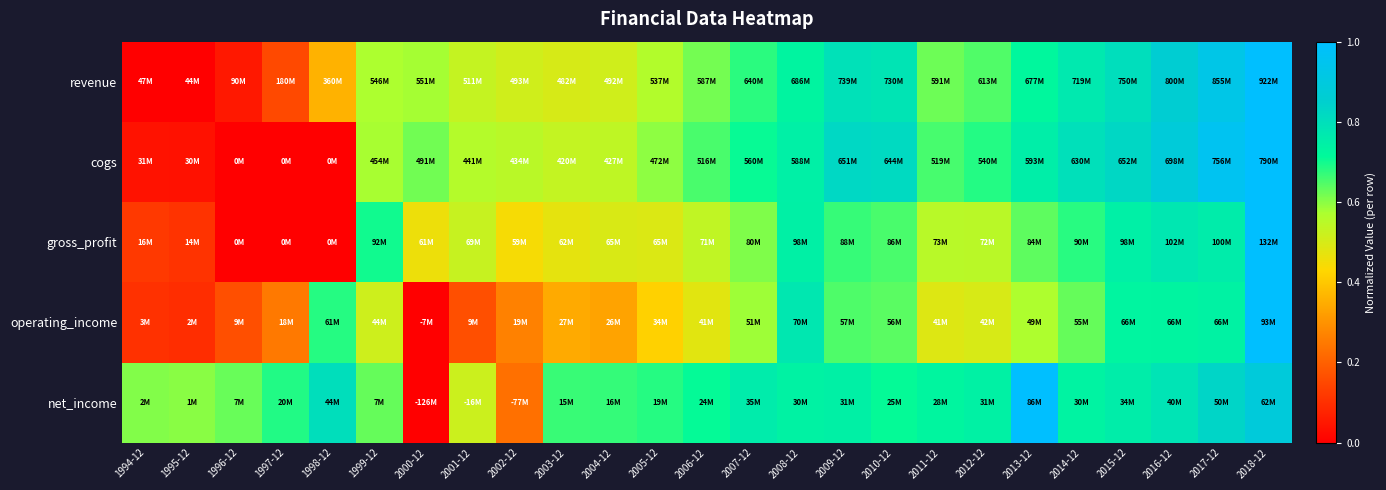

Which series changed the most between 1995-12 and 2014-12?

revenue